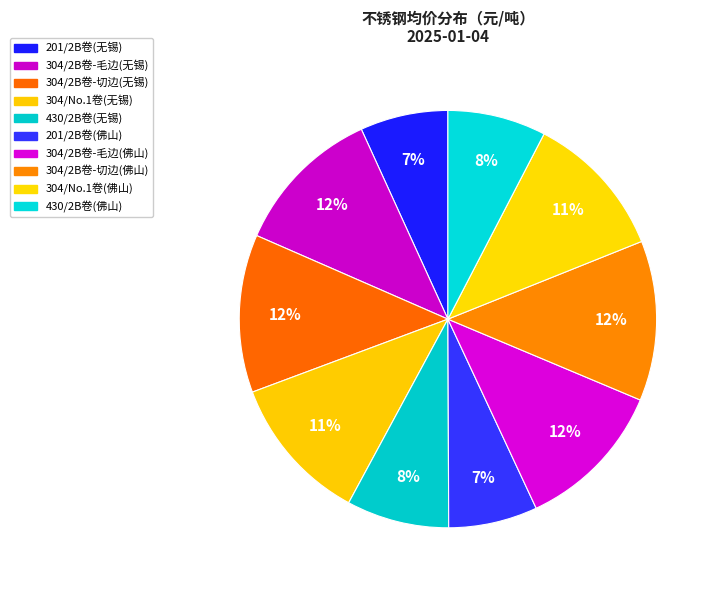

Which slice is the smallest?

201/2B卷(无锡)